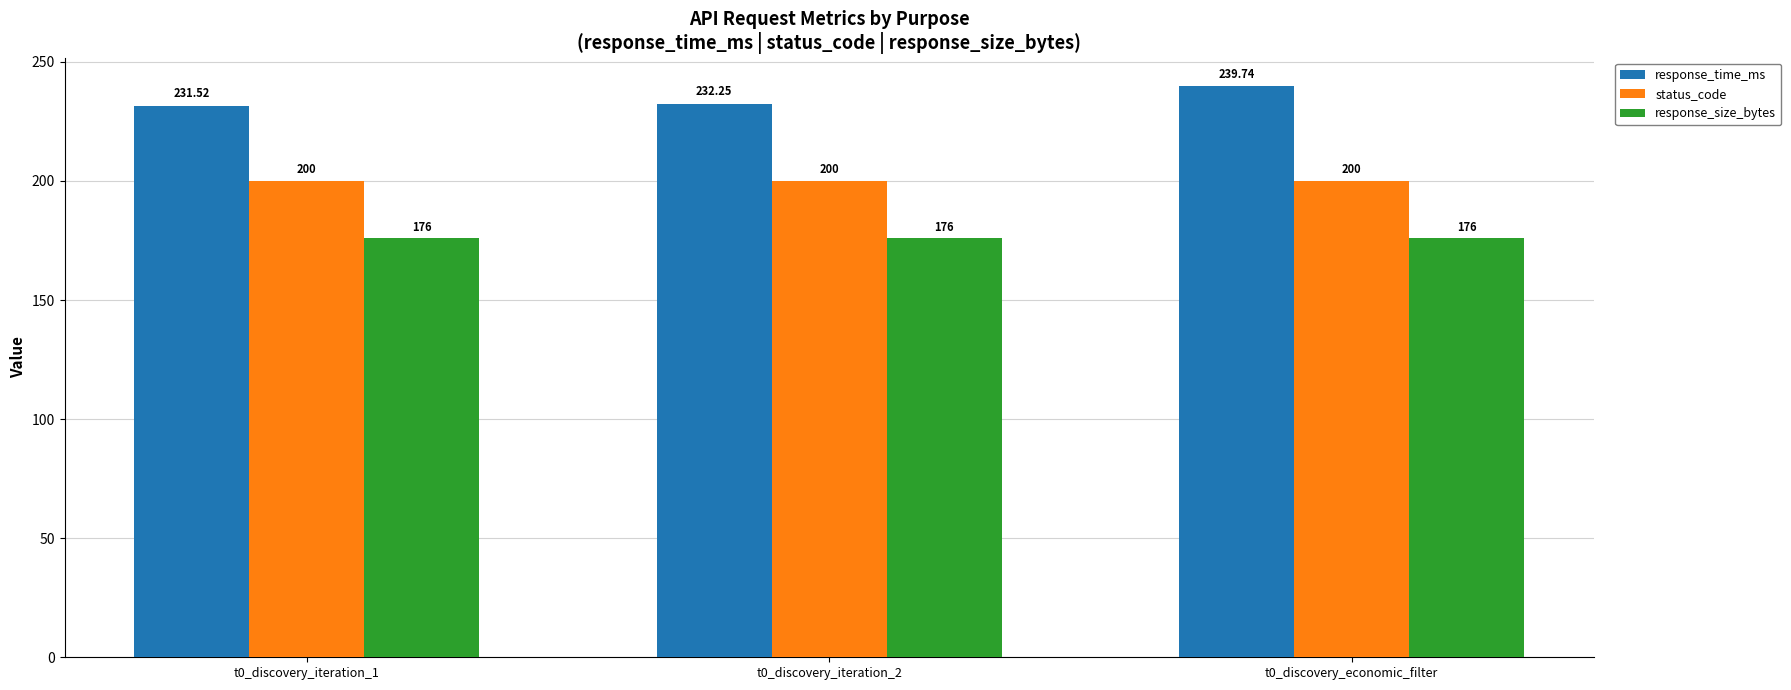

What is the spread (max minus min) of values at t0_discovery_economic_filter?

63.7